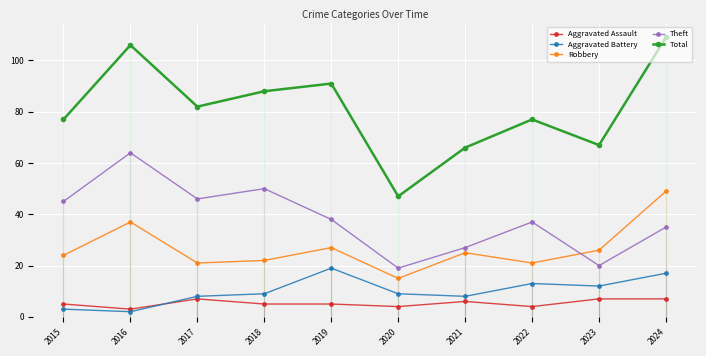

The value of Aggravated Assault at 2015 is 3. True or false?

False